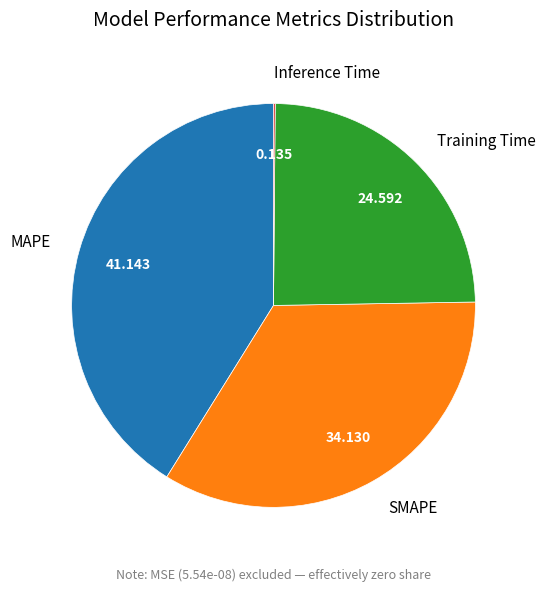

Is MAPE the majority of the pie?

No